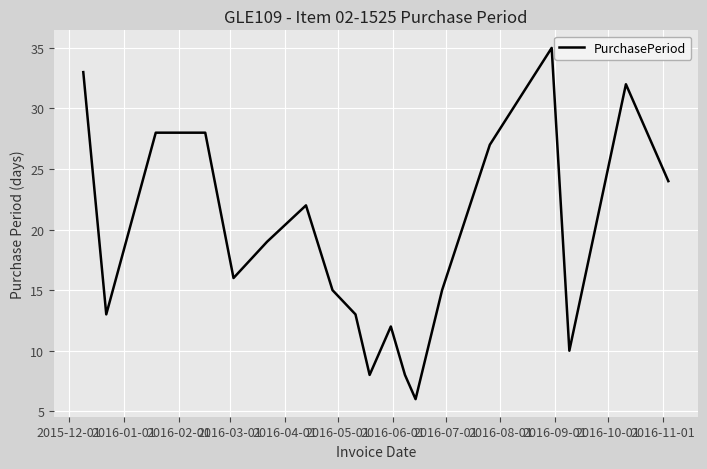

What is the minimum value shown in the chart?

6